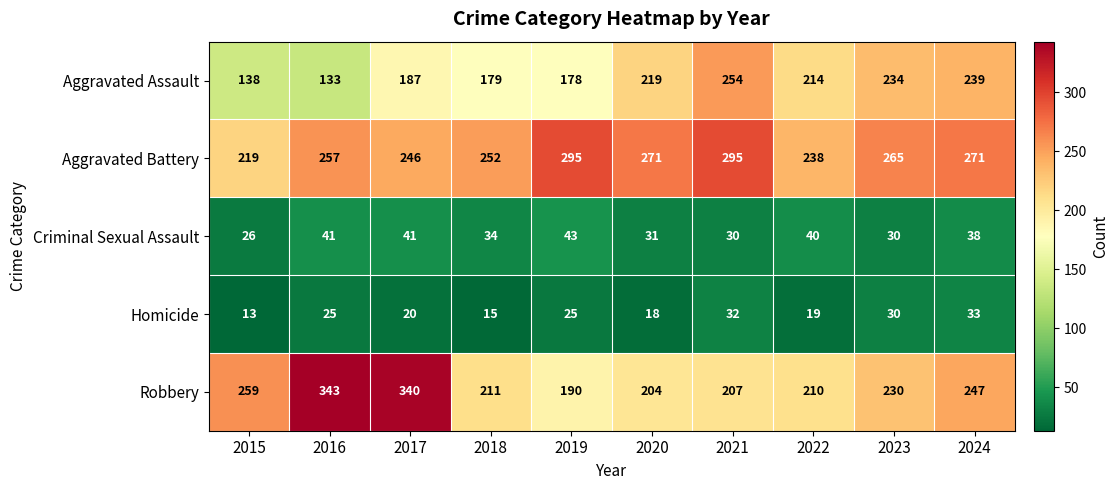

Where is Aggravated Battery nearest to the value 257?

2016